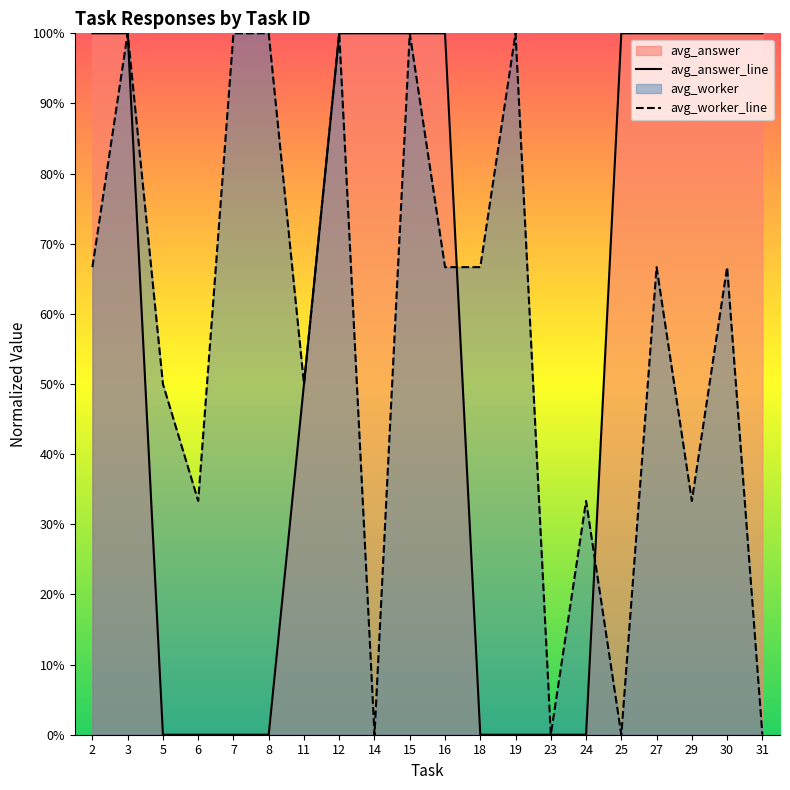

Which category has the lowest value across all series?

5